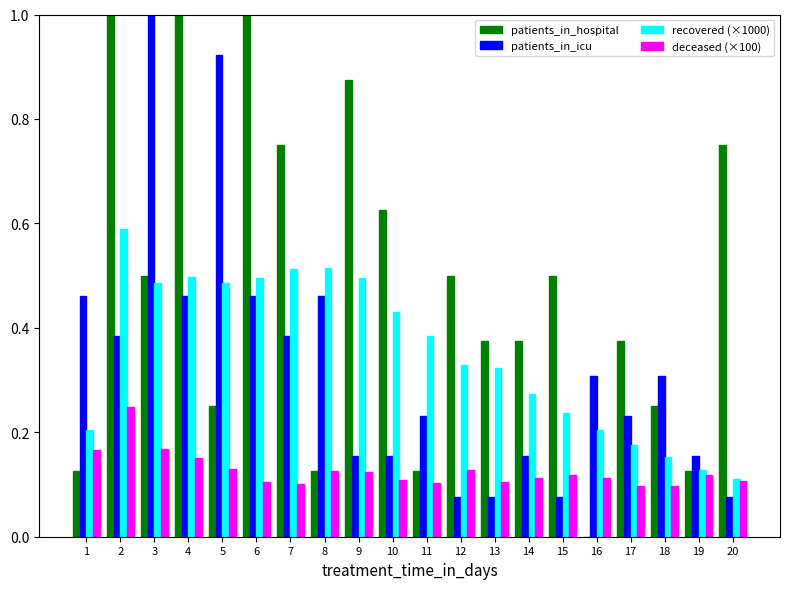

How many categories are shown in the chart?

20